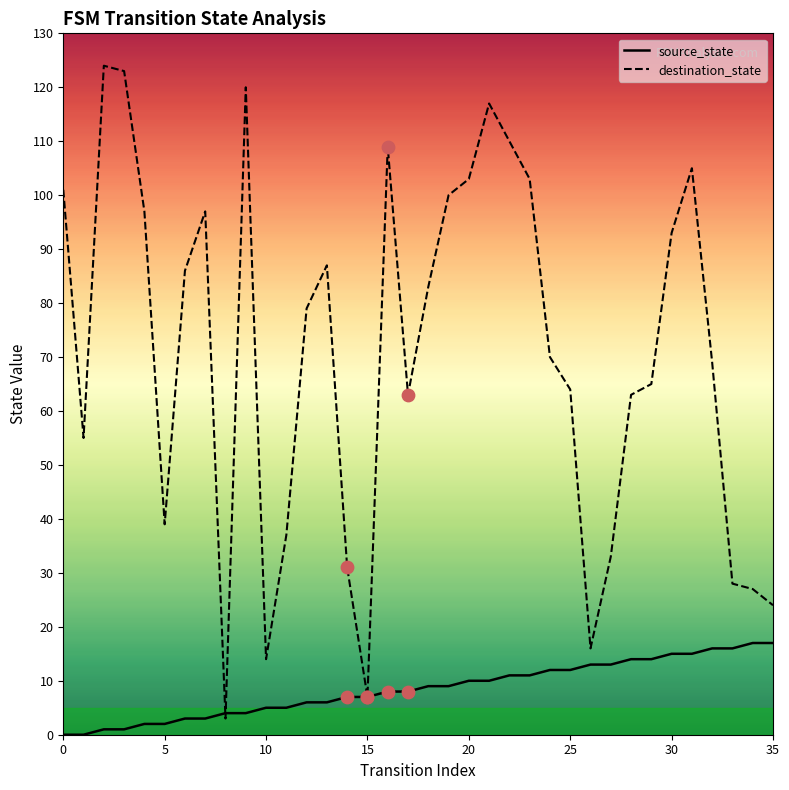

At how many categories does at least one series exceed 25?

31